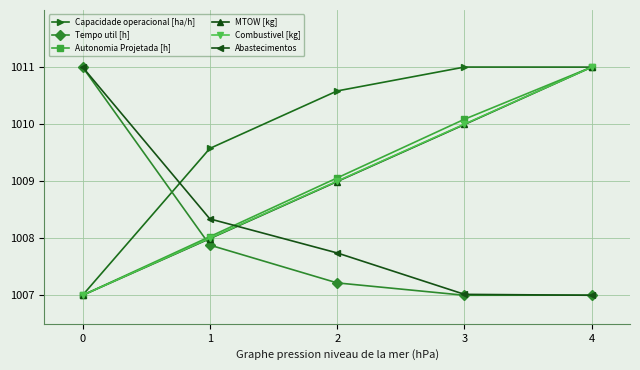

How many distinct data groups are displayed?

6